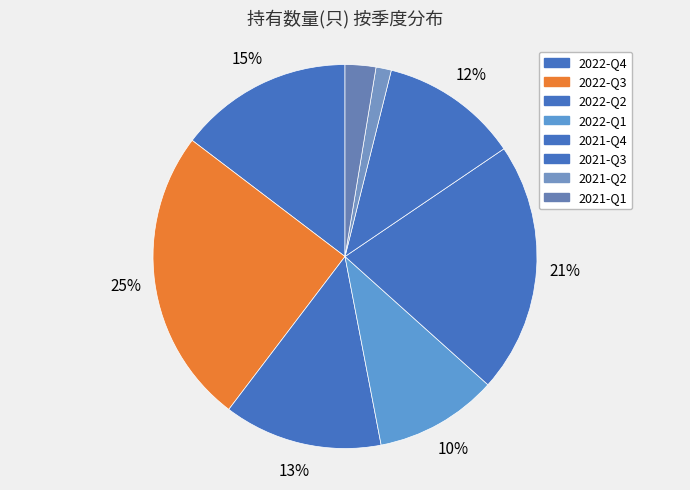

What is the largest slice in the pie chart?

2022-Q3